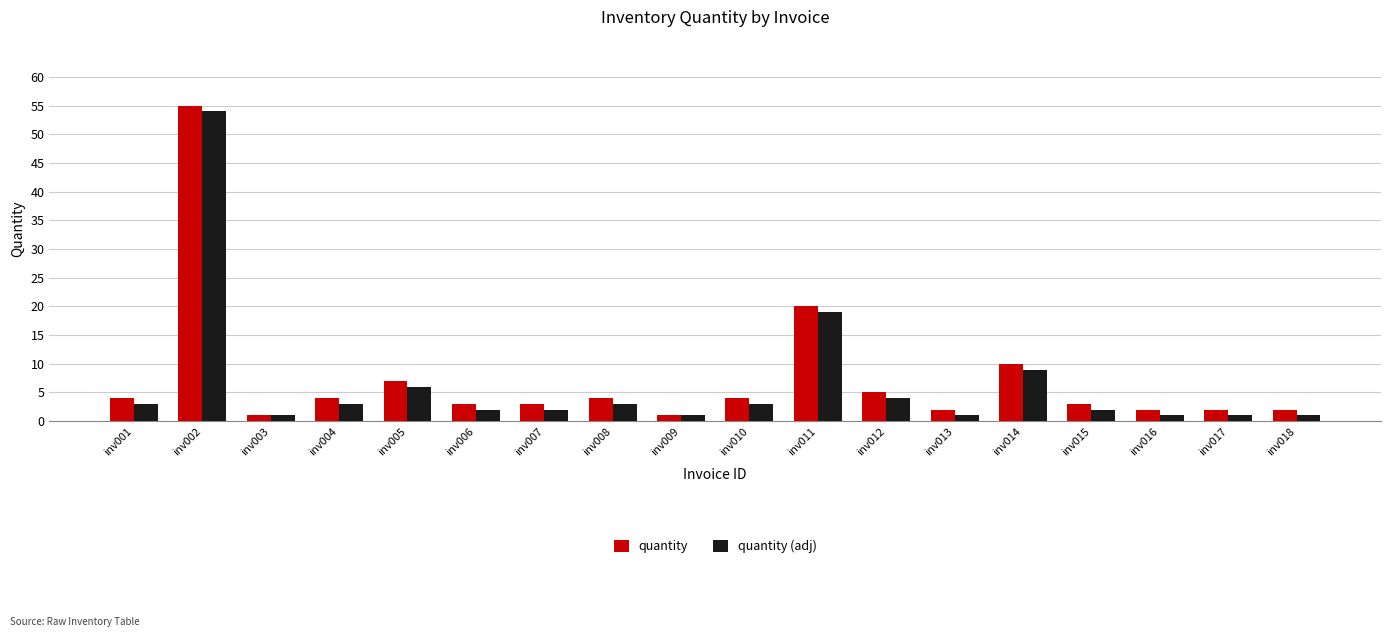

Reading right to left, what are all the values shown in this chart?

quantity: 2	2	2	3	10	2	5	20	4	1	4	3	3	7	4	1	55	4
quantity (adj): 1	1	1	2	9	1	4	19	3	1	3	2	2	6	3	1	54	3